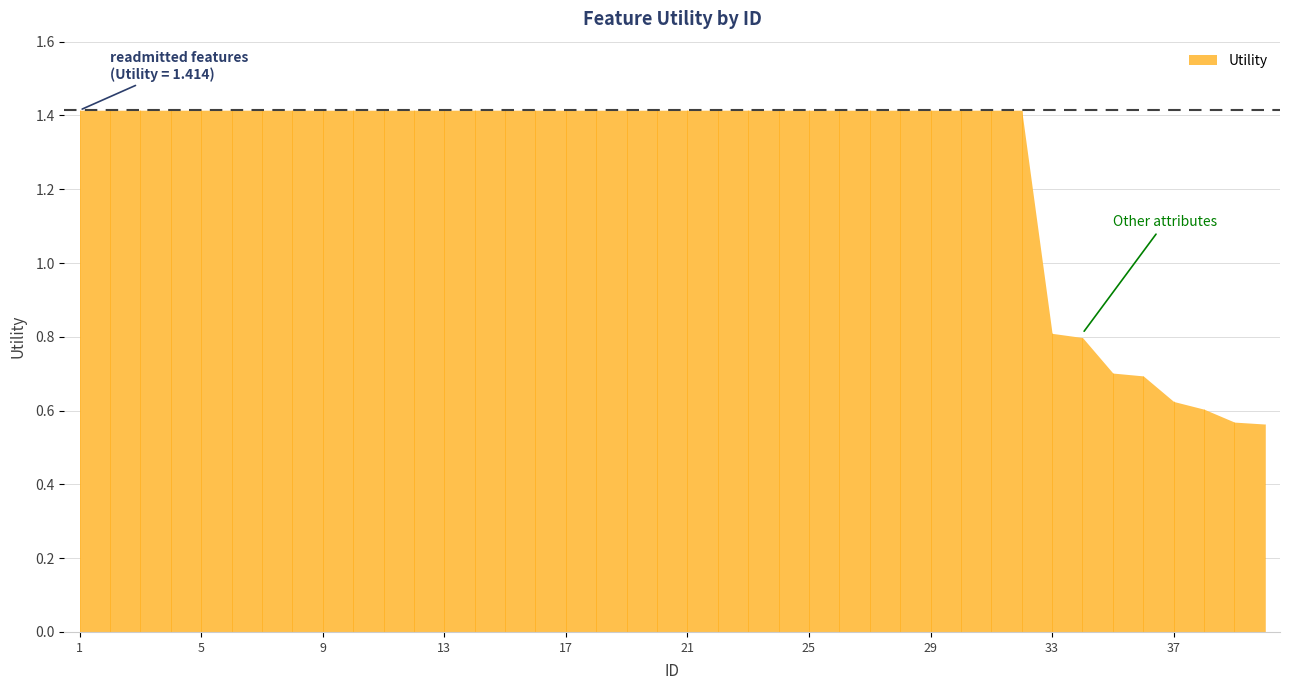

What is the greatest value displayed?

1.4